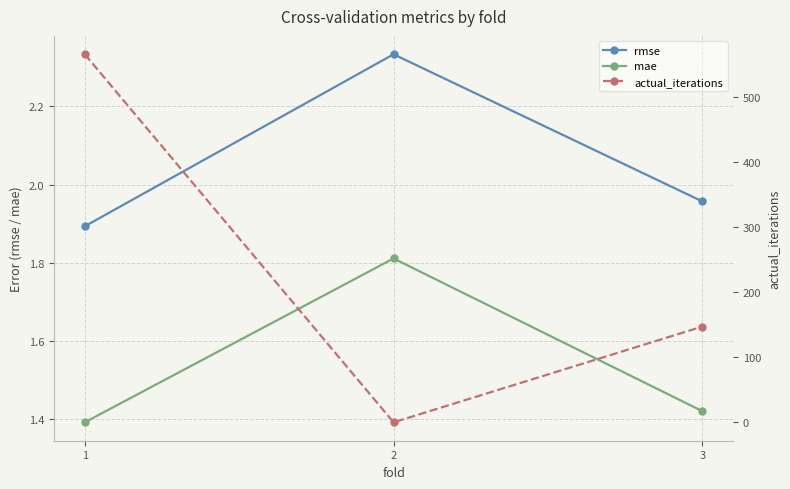

How many lines are shown in the chart?

3